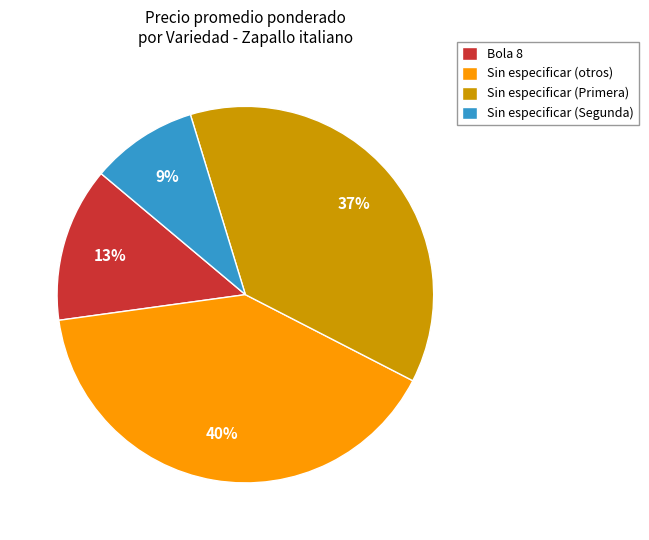

Count the number of slices in the pie.

4